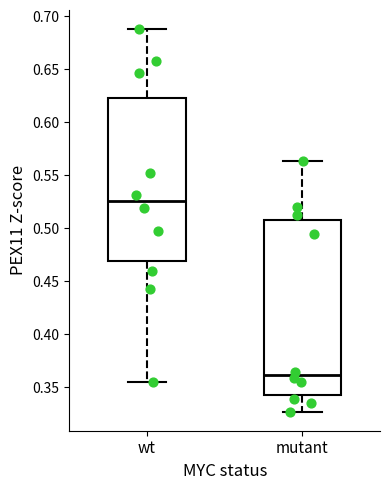

Where is the upper edge of the box for wt on the y-axis? The values are not printed on the chart, so give them approximately, as read against the axis.

0.625